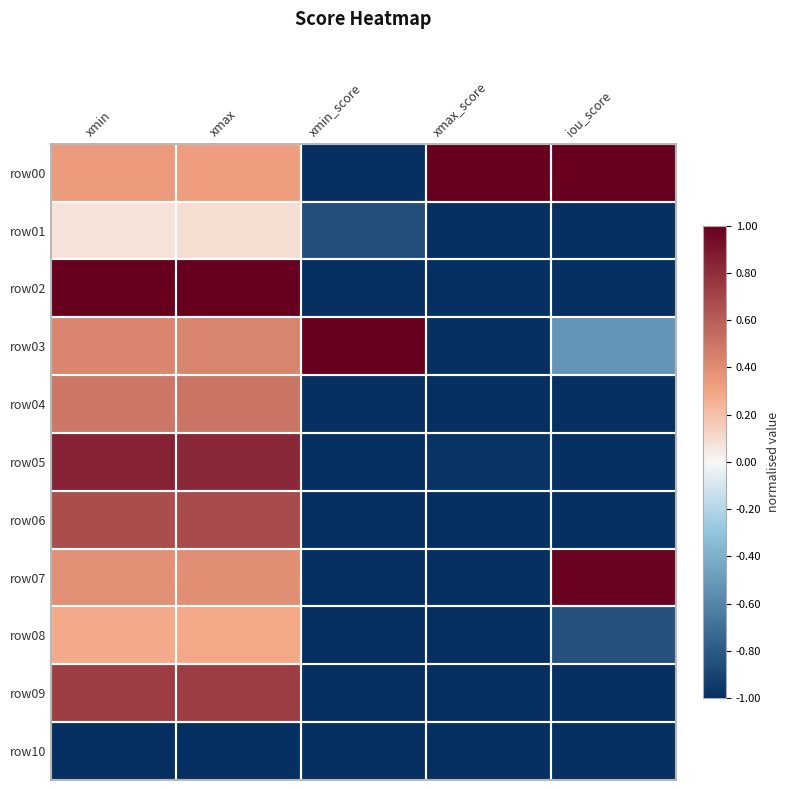

Which label corresponds to the largest value in the chart?

xmax_score